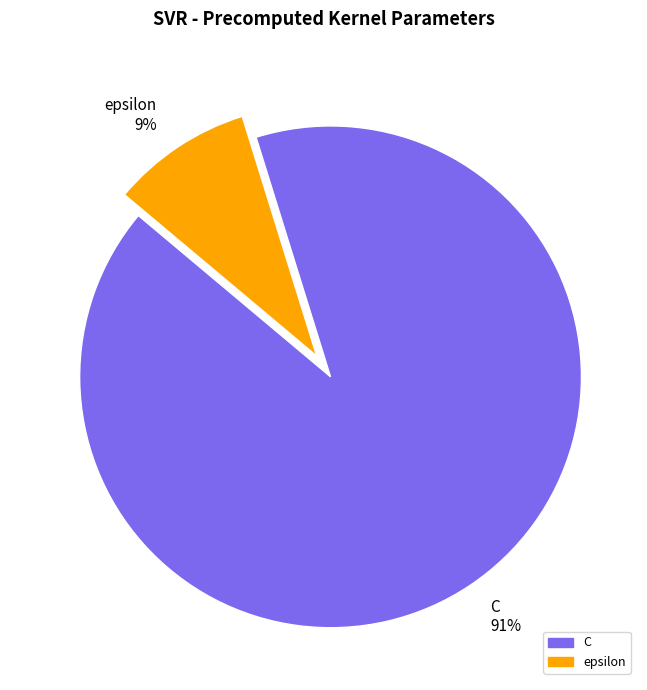

To the nearest percent, what portion does C represent?

91%